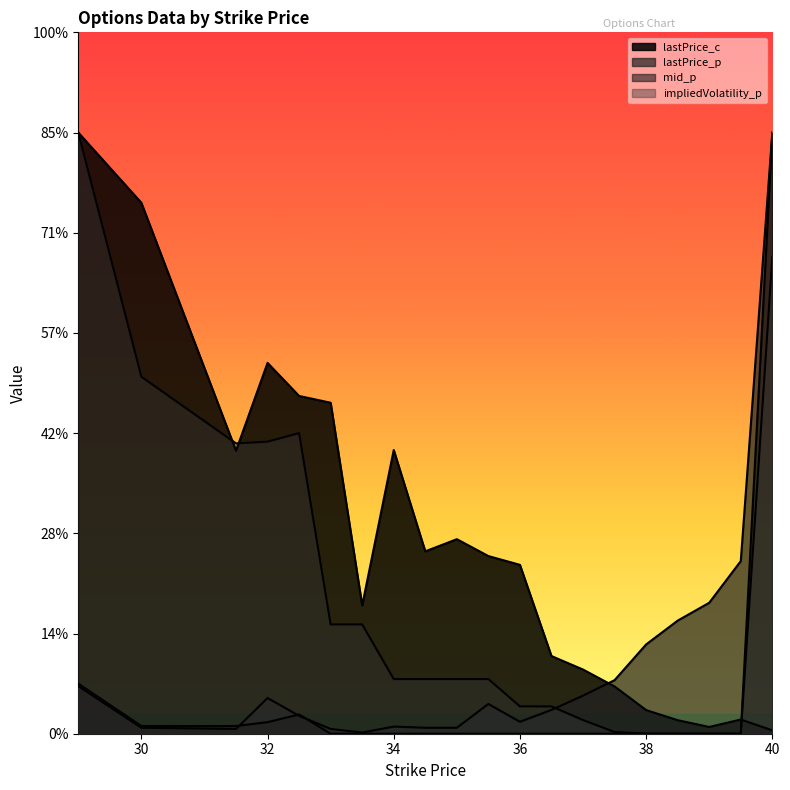

Does the chart display data point markers on the line(s)?

No